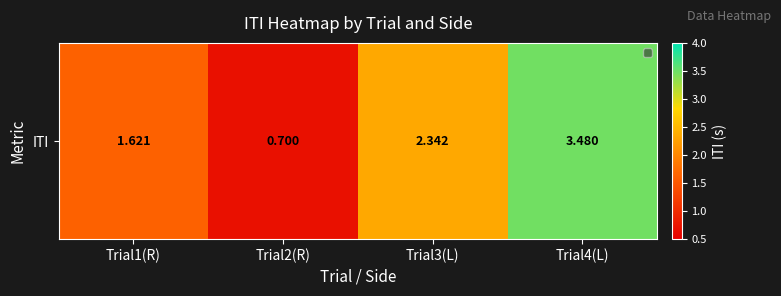

The chart shows a value of 0.9 at Trial1(R). True or false?

False